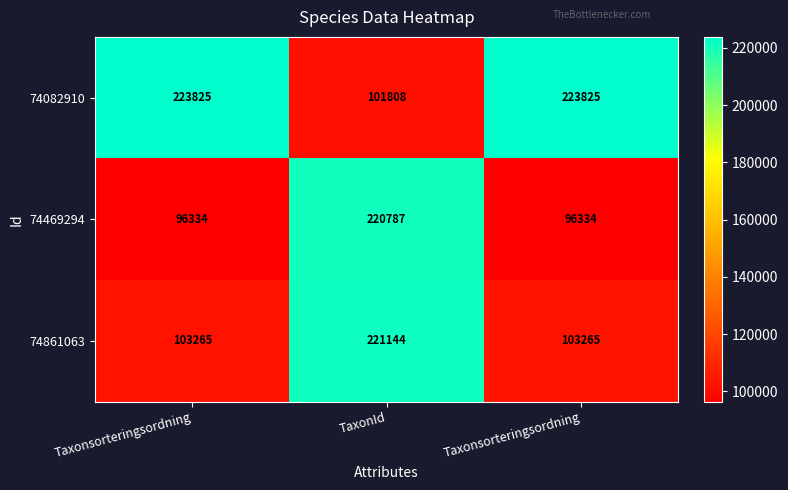

Reading left to right, list all the values displayed in this chart.

74082910: Taxonsorteringsordning=223825	TaxonId=101808	Taxonsorteringsordning=223825
74469294: Taxonsorteringsordning=96334	TaxonId=220787	Taxonsorteringsordning=96334
74861063: Taxonsorteringsordning=103265	TaxonId=221144	Taxonsorteringsordning=103265